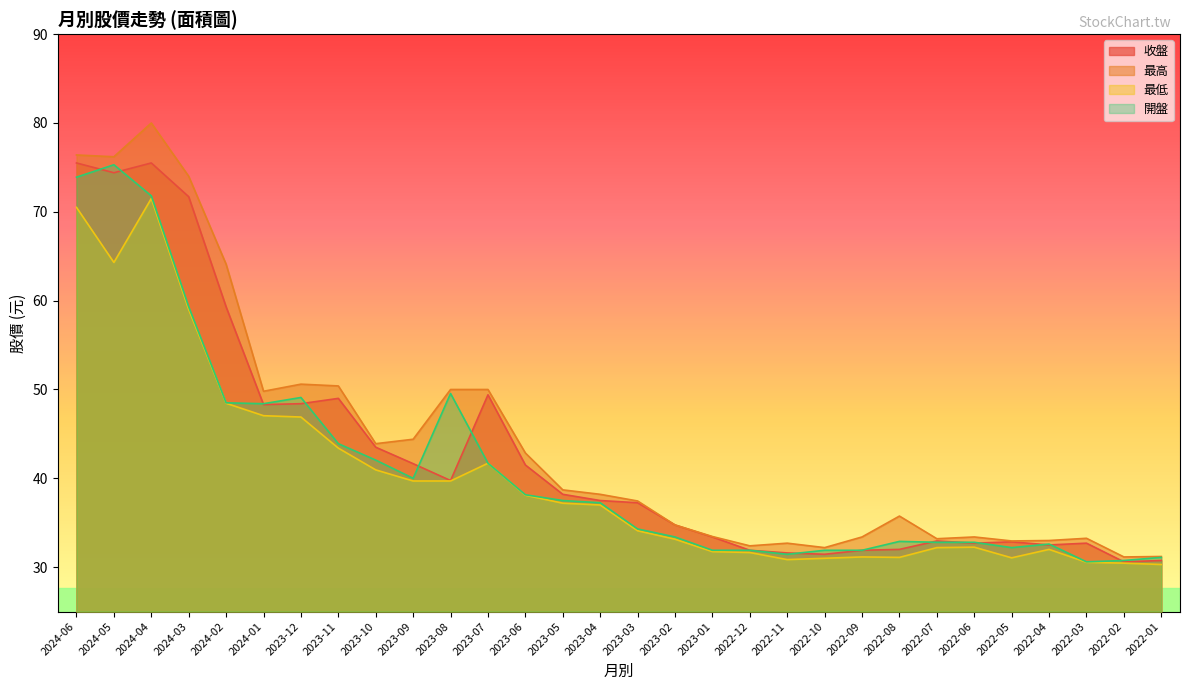

At how many categories does at least one series exceed 60?

5